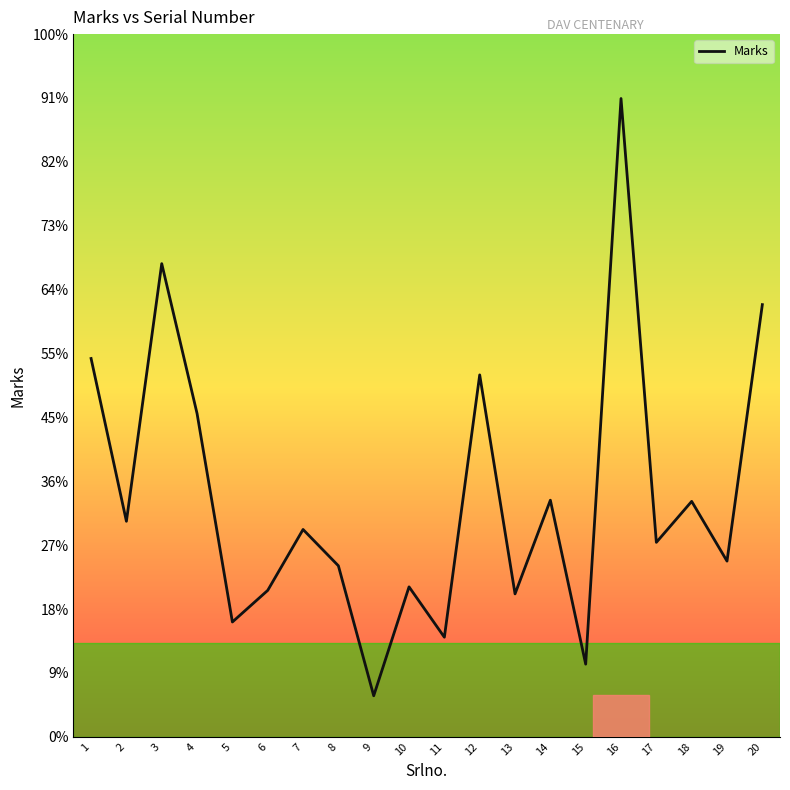

How many points are lower than both their immediate neighbors (excluding endpoints)?

8